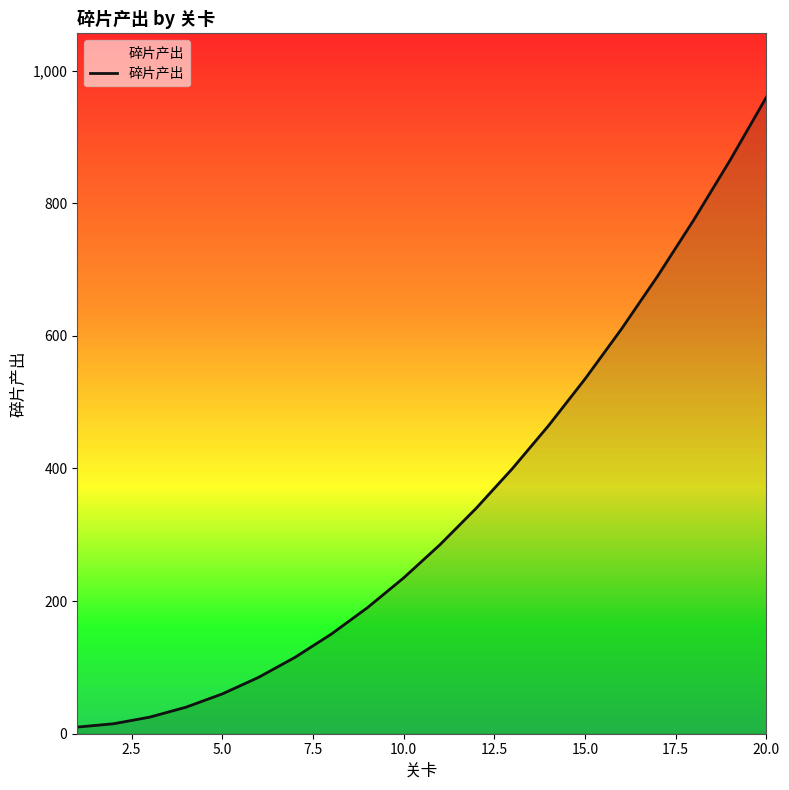

What is the greatest value displayed?

960